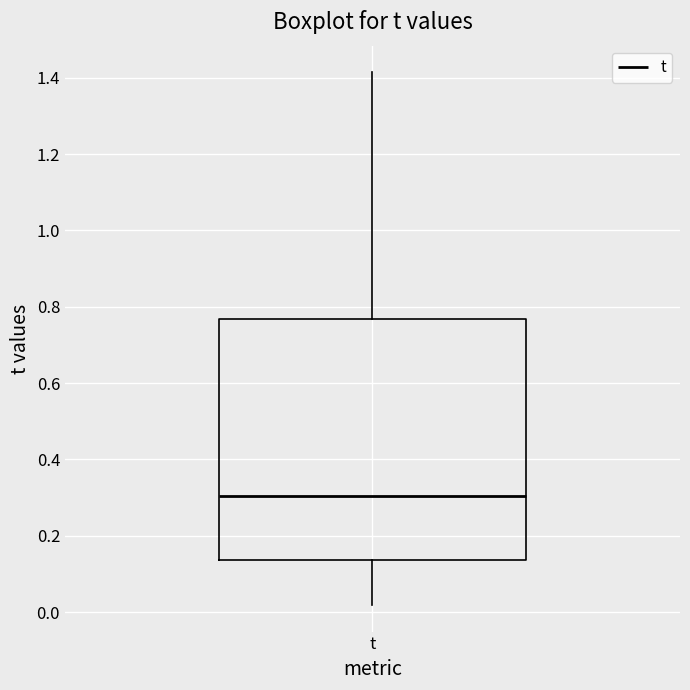

Read this box plot against the y-axis: the position of the median line, the range covered by the box, and the ends of both whiskers. The values are not printed on the chart, so give them approximately, as read against the axis.

median 0.30, box 0.14 to 0.76, whiskers 0.02 to 1.42